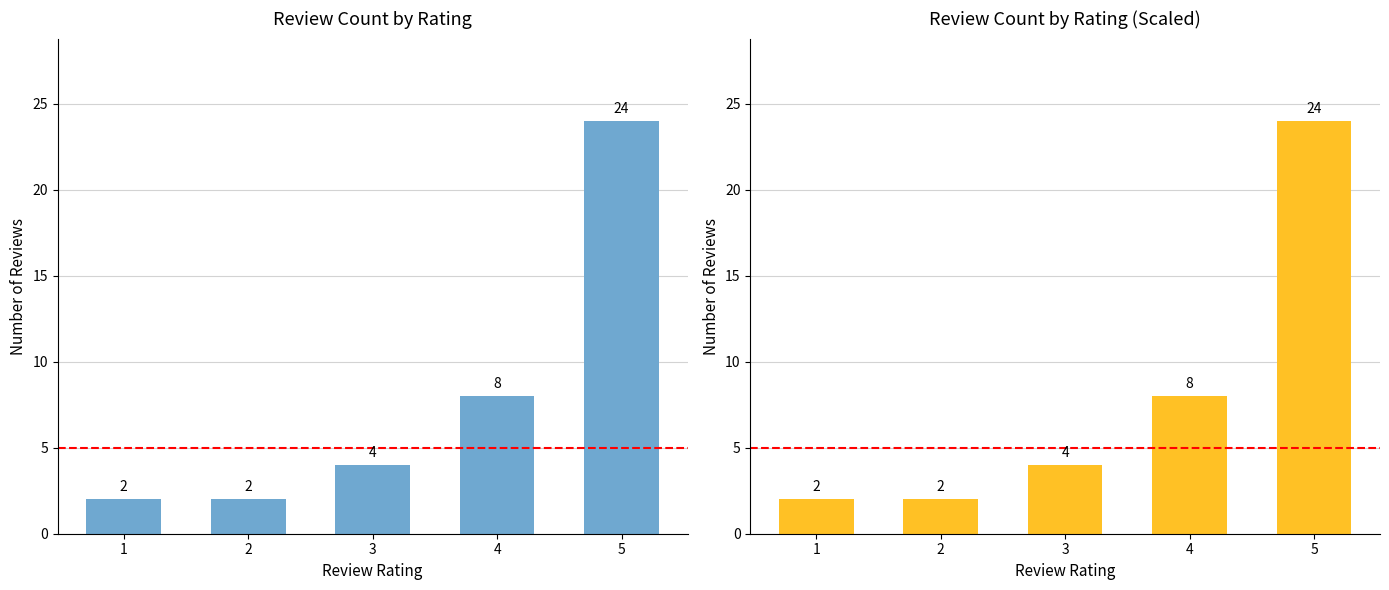

How many categories are shown in the chart?

5